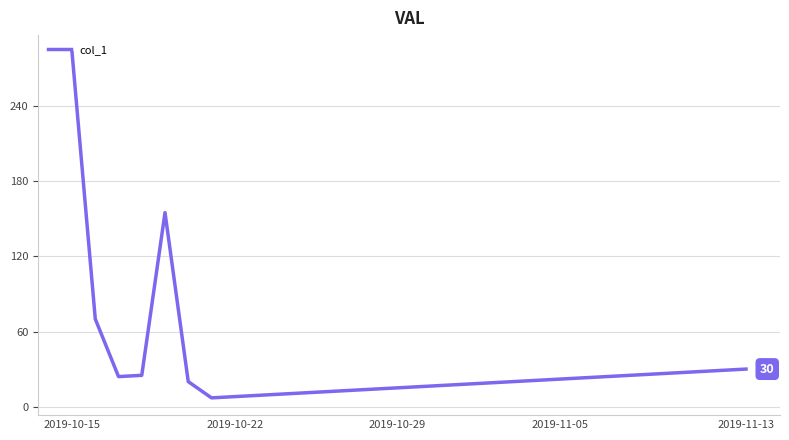

What is the greatest value displayed?

283